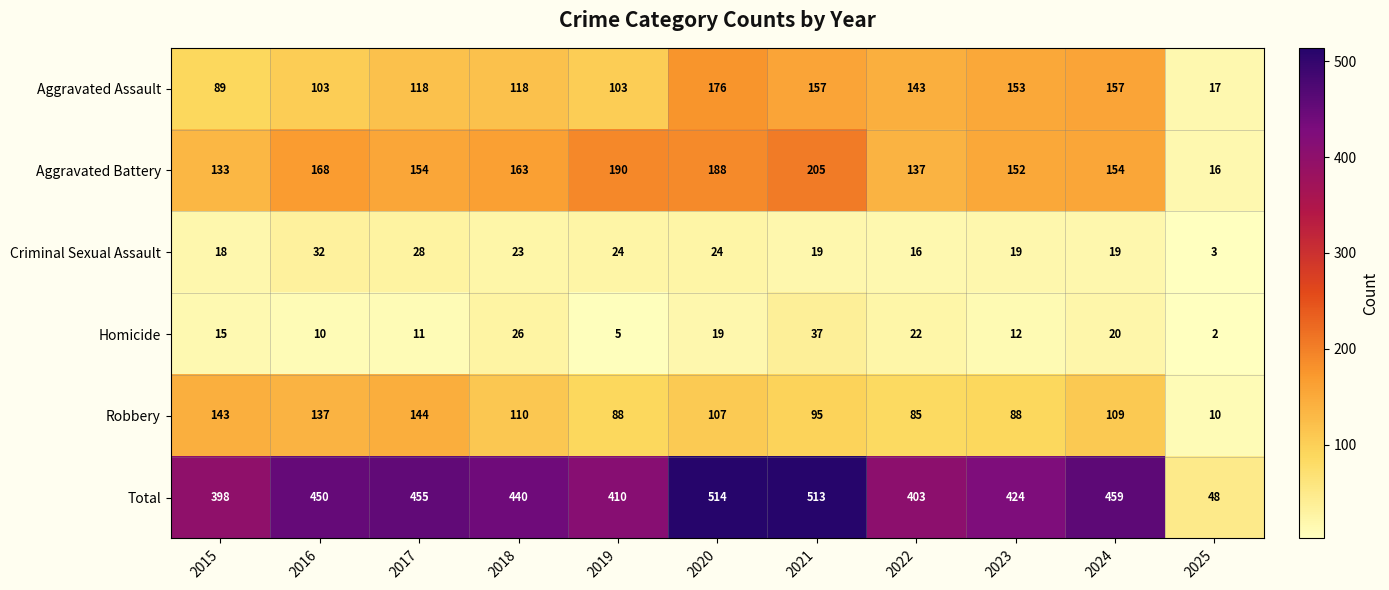

What is the greatest value displayed?

514